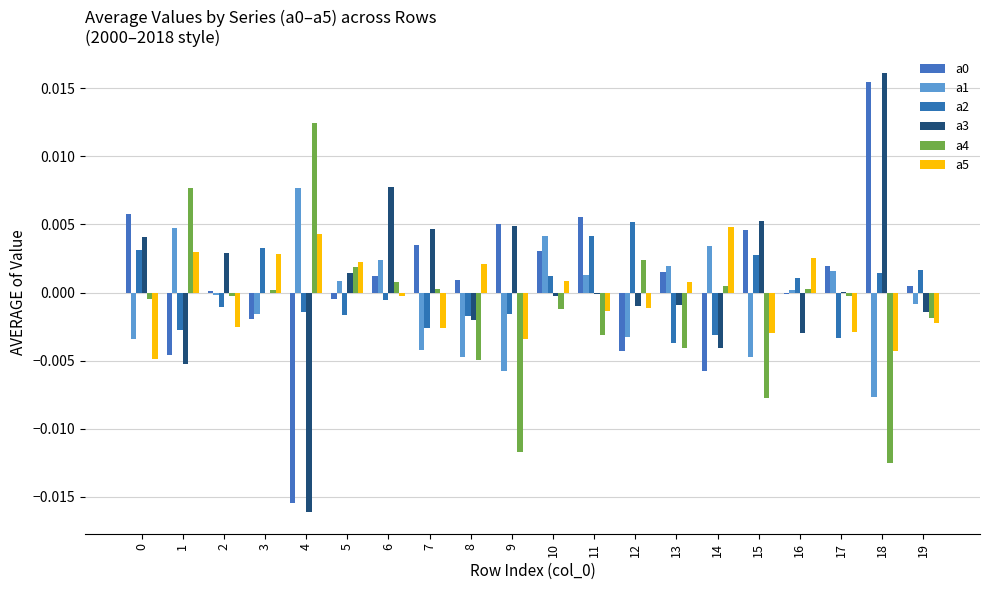

Where does the a5 series first go above 0?

1